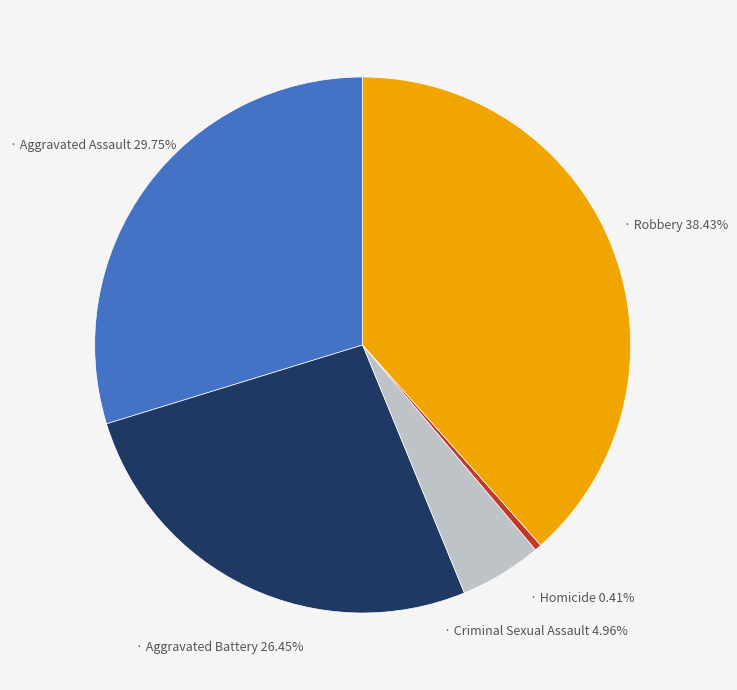

Is there a majority slice in this chart?

No